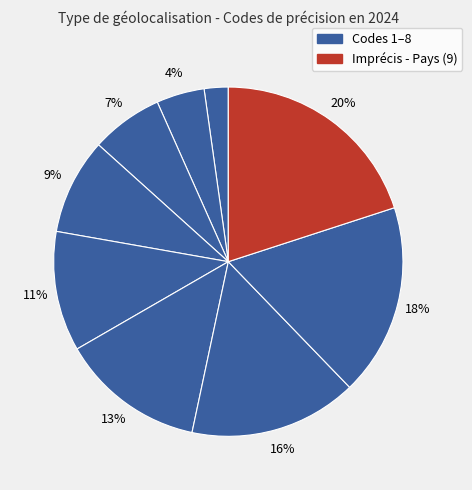

How many slices are in this pie chart?

9